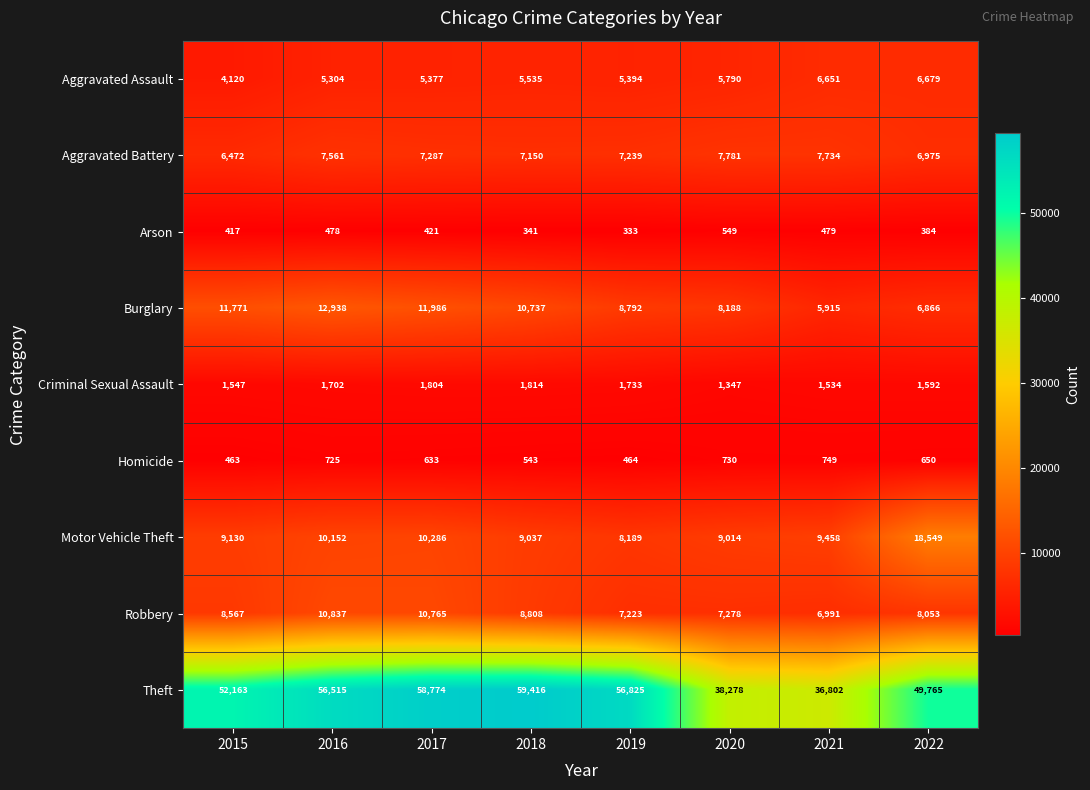

Rank the series at 2017 from highest to lowest value.

Theft, Burglary, Robbery, Motor Vehicle Theft, Aggravated Battery, Aggravated Assault, Criminal Sexual Assault, Homicide, Arson